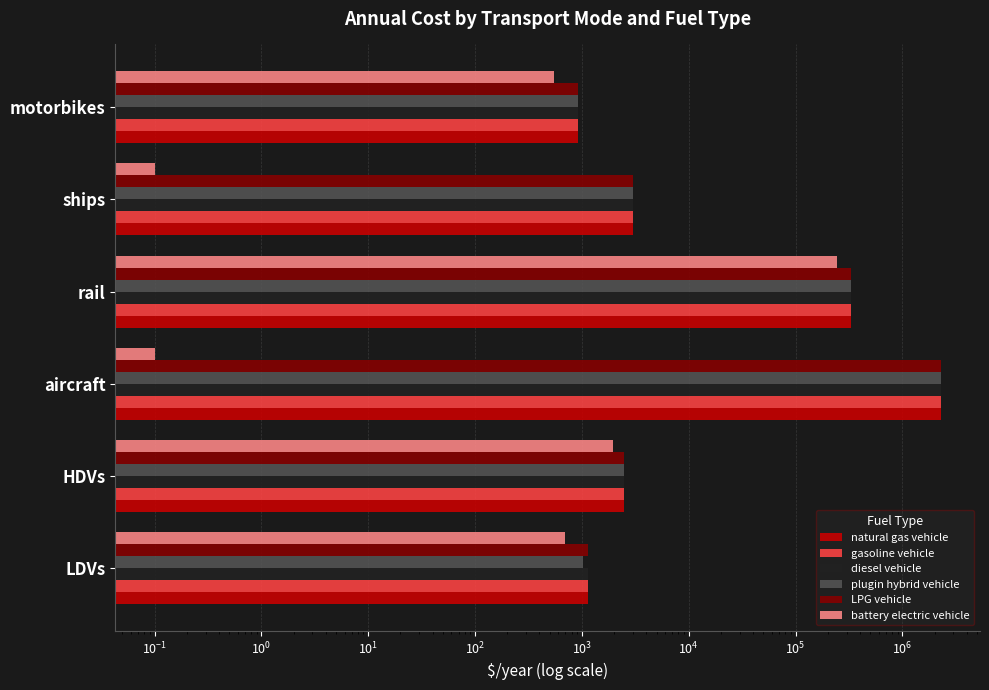

Reading left to right, extract all data points from this chart.

natural gas vehicle: 1146.6	2483.0	2279319.0	333212.0	3000.0	914.3
gasoline vehicle: 1146.6	2483.0	2279319.0	333212.0	3000.0	914.3
diesel vehicle: 1146.6	2483.0	2279319.0	333212.0	3000.0	914.3
plugin hybrid vehicle: 1021.7	2483.0	2279319.0	333212.0	3000.0	914.3
LPG vehicle: 1146.6	2483.0	2279319.0	333212.0	3000.0	914.3
battery electric vehicle: 692.5	1950.9	0.1	243411.8	0.1	552.2